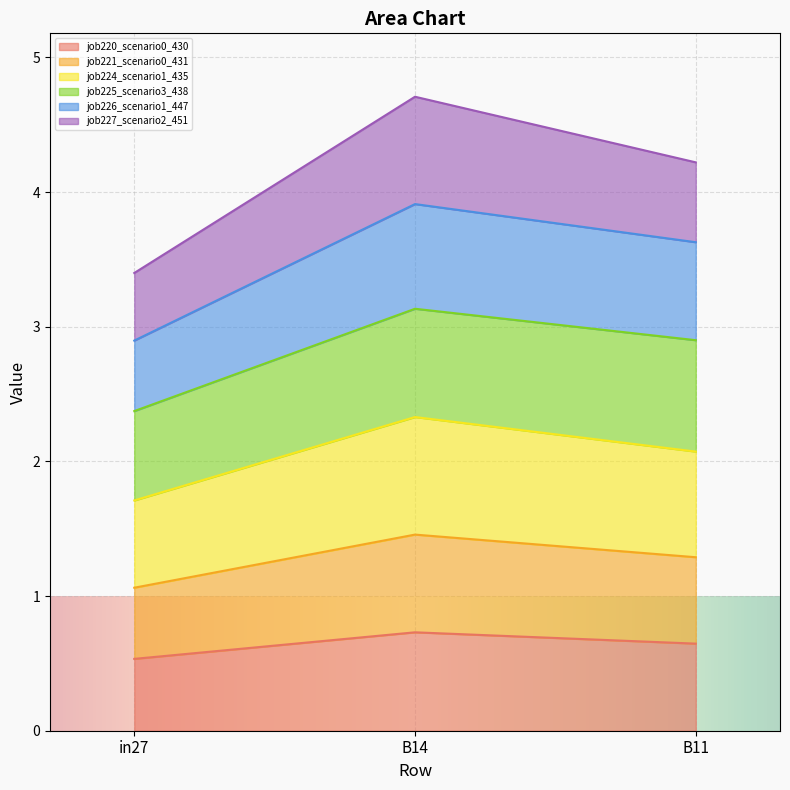

The value of job220_scenario0_430 at in27 is 0.5. True or false?

True